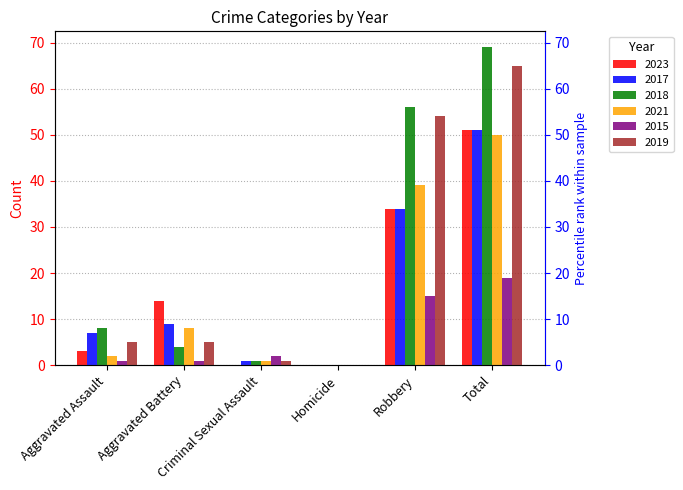

How many distinct data groups are displayed?

6